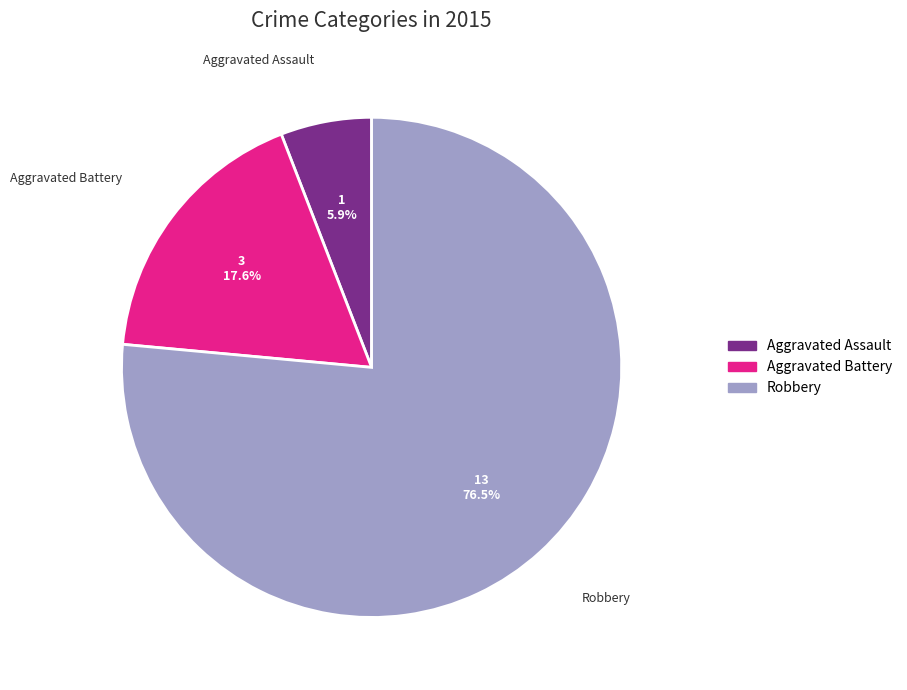

Approximately how many times larger is the value at Aggravated Assault compared to Robbery?

0.1